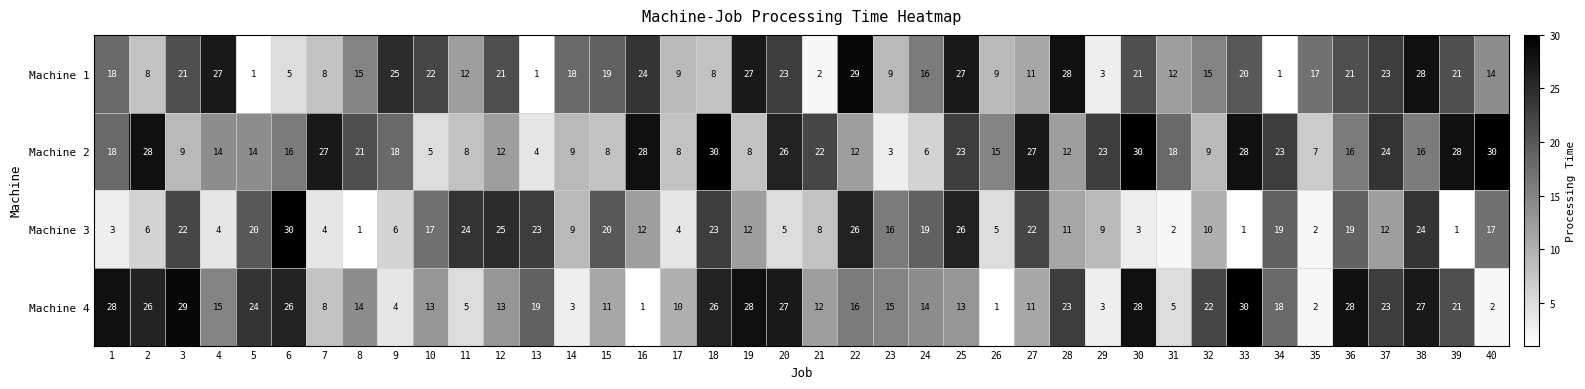

At which category is the sum across all series the highest?

38